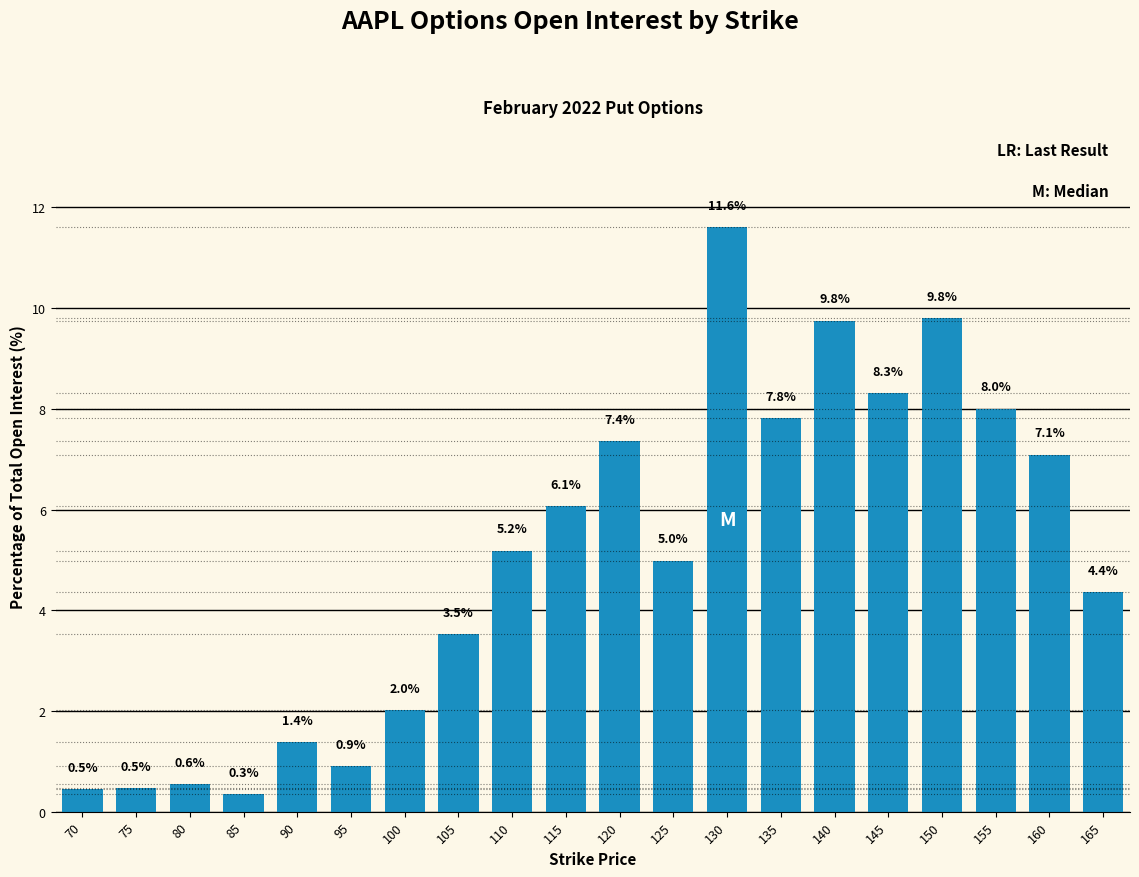

Approximately how many times larger is the value at 90 compared to 165?

0.3